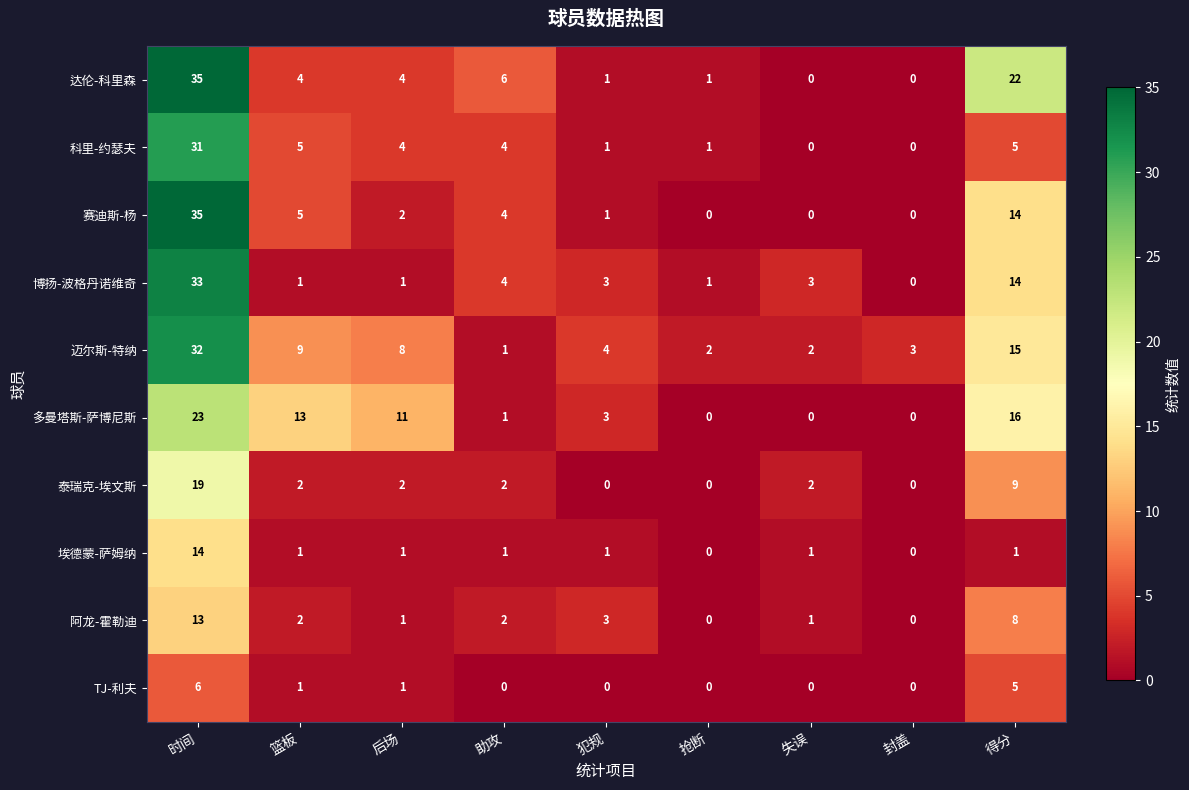

Which series changed the most between 失误 and 得分?

达伦-科里森